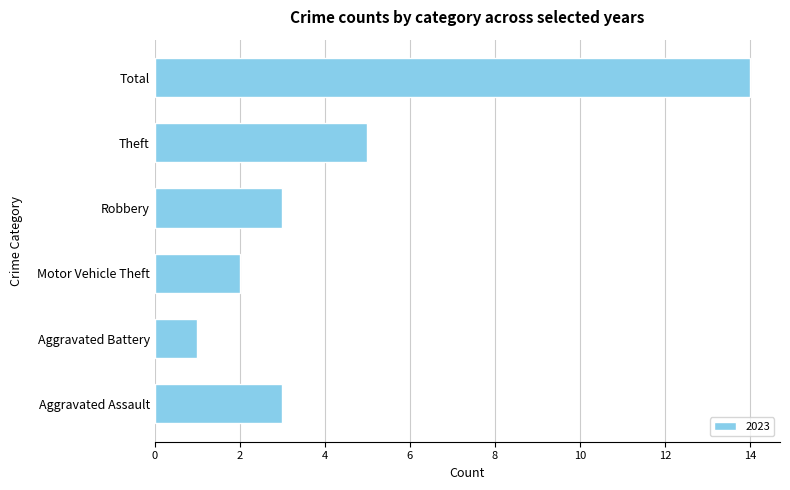

Reading bottom to top, what are all the values shown in this chart?

Aggravated Assault=3	Aggravated Battery=1	Motor Vehicle Theft=2	Robbery=3	Theft=5	Total=14